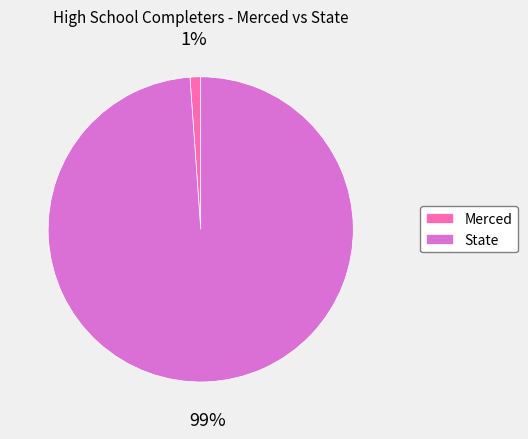

Which slice is the smallest?

Merced